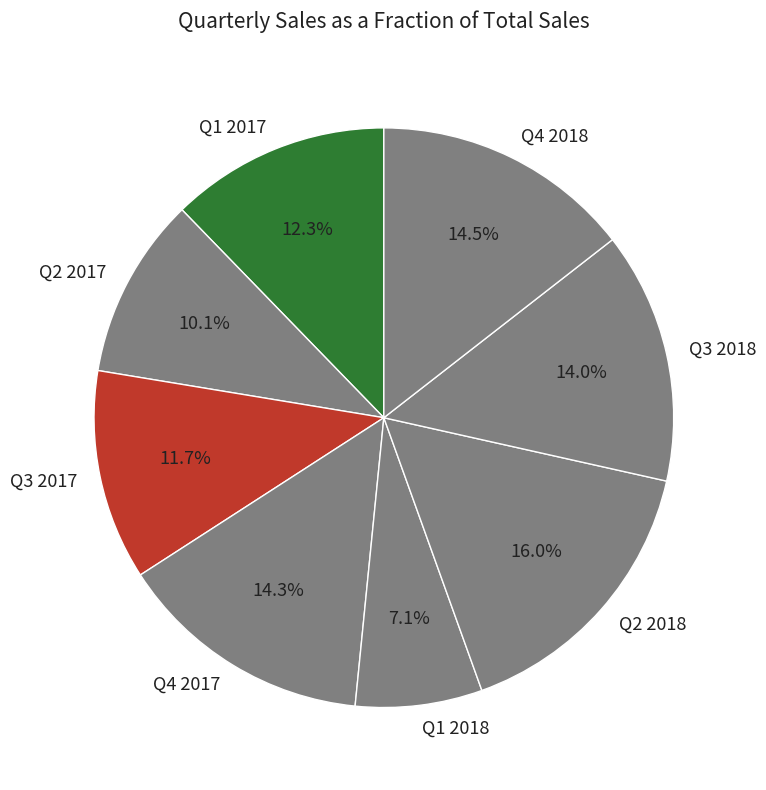

What percentage is NOT represented by Q2 2018?

84.0%